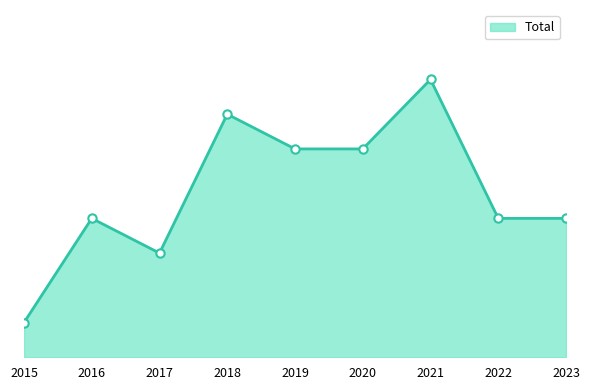

Is this an area chart (filled region under the line)?

Yes